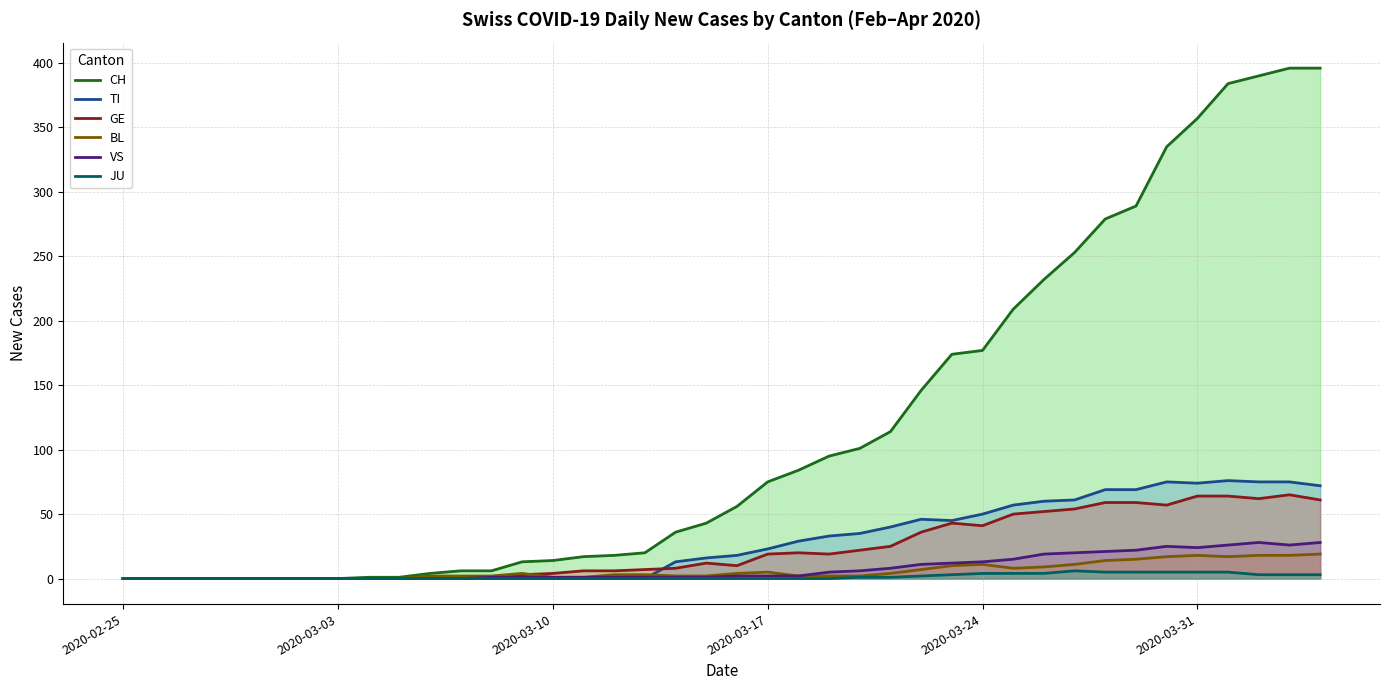

Which category has the lowest value across all series?

2020-02-25